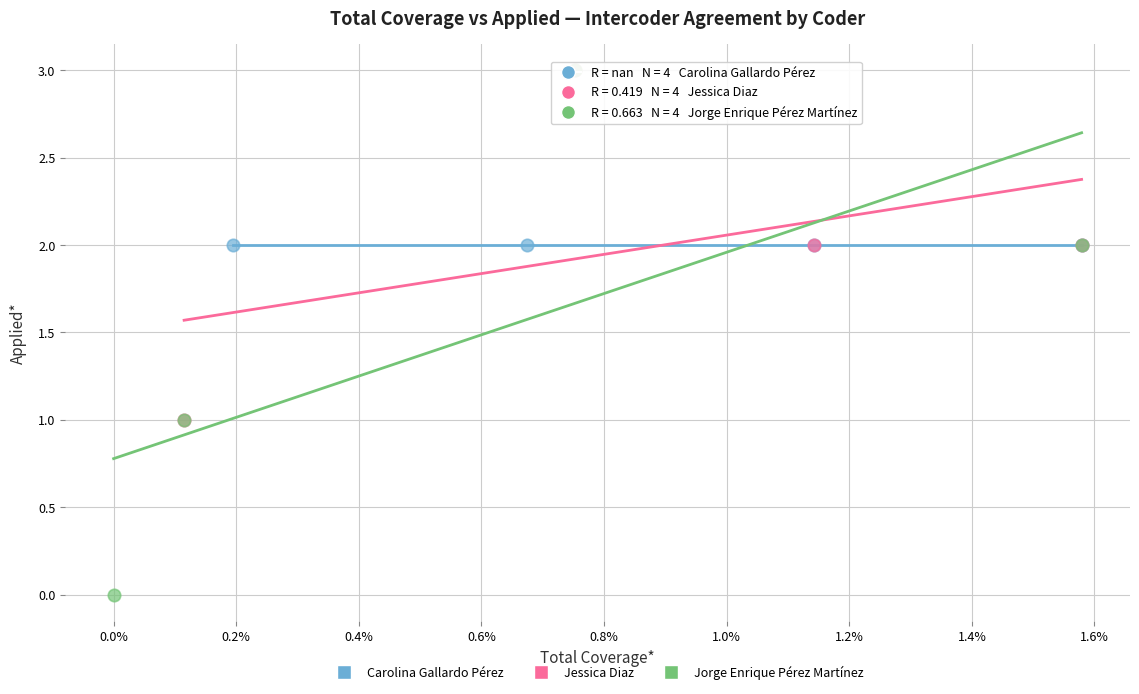

Which series contains the lowest Y value?

Jorge Enrique Pérez Martínez